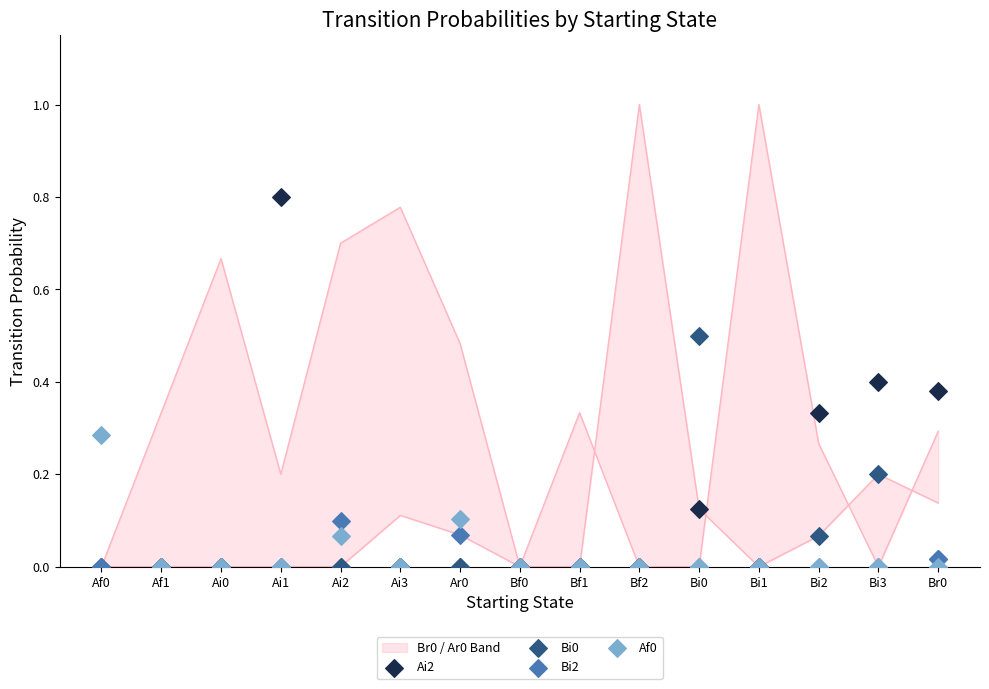

What is the total value across all series at Ai1?

0.8